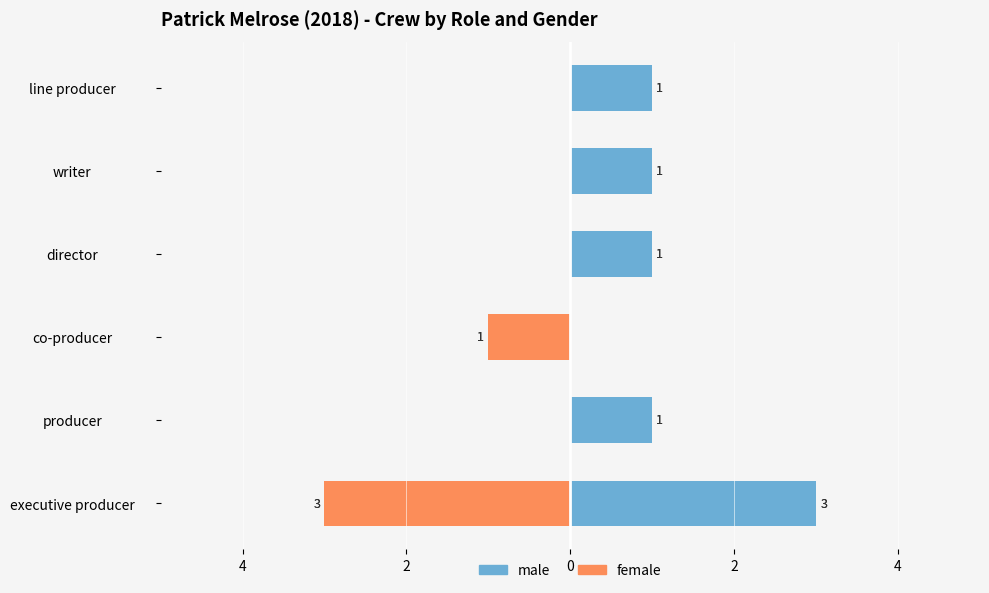

Does the chart contain any negative values?

Yes